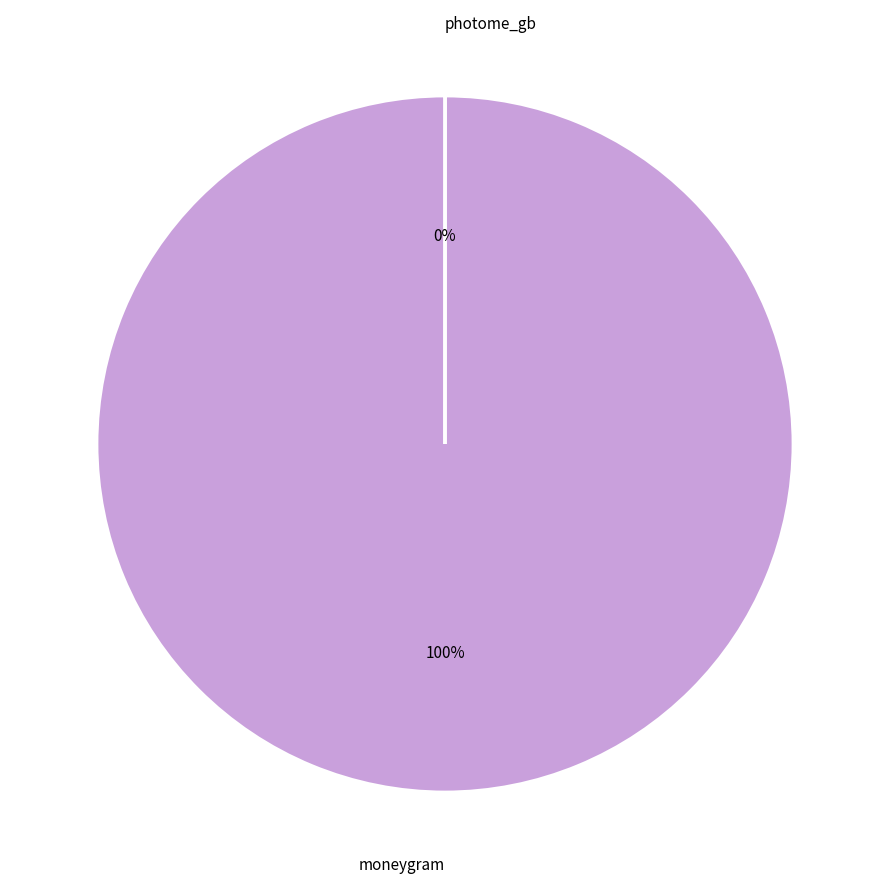

True or false: moneygram accounts for 100% of the total.

True